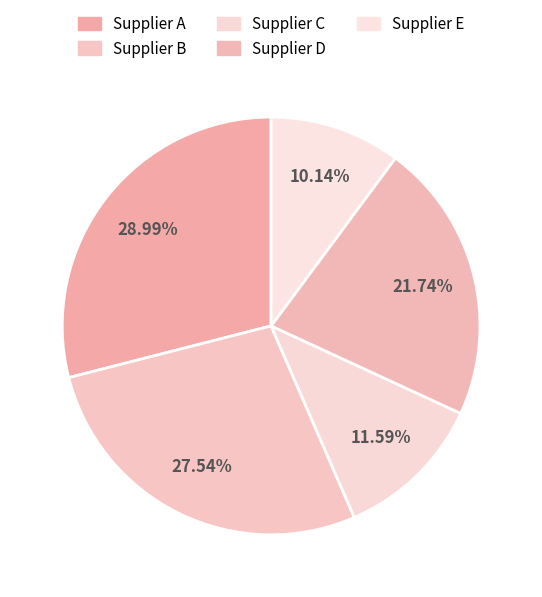

Does Supplier A account for over 50% of the chart?

No